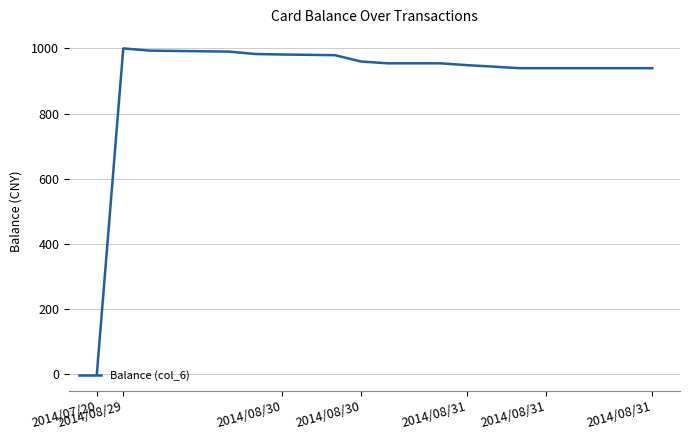

What is the sum of all values?

20241.4